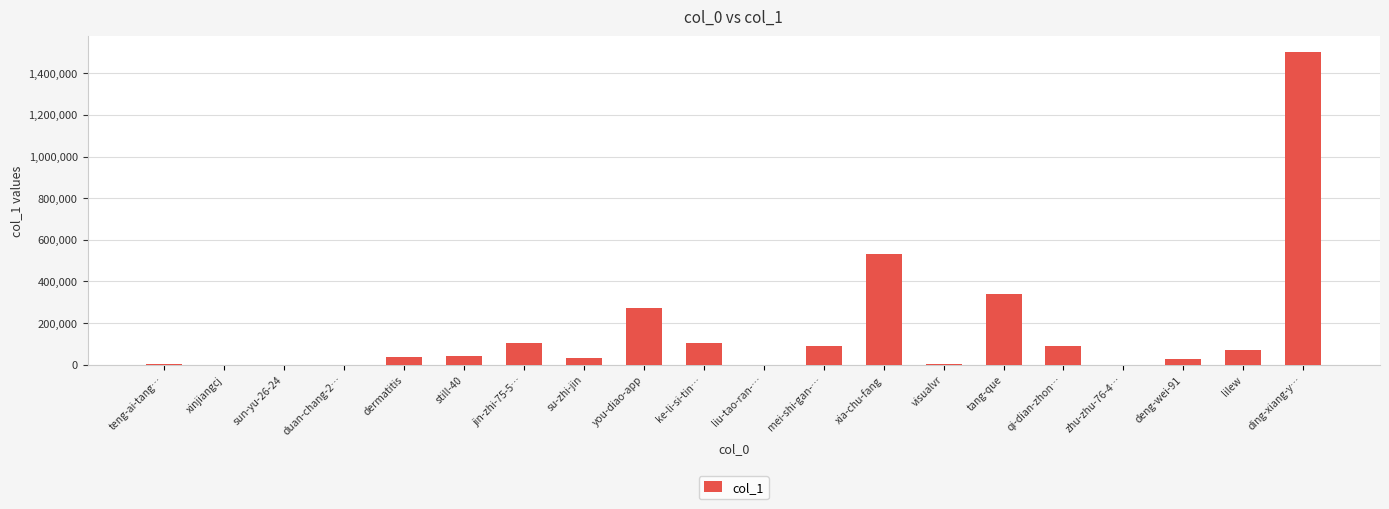

Where is the data nearest to the value 751163?

xia-chu-fang